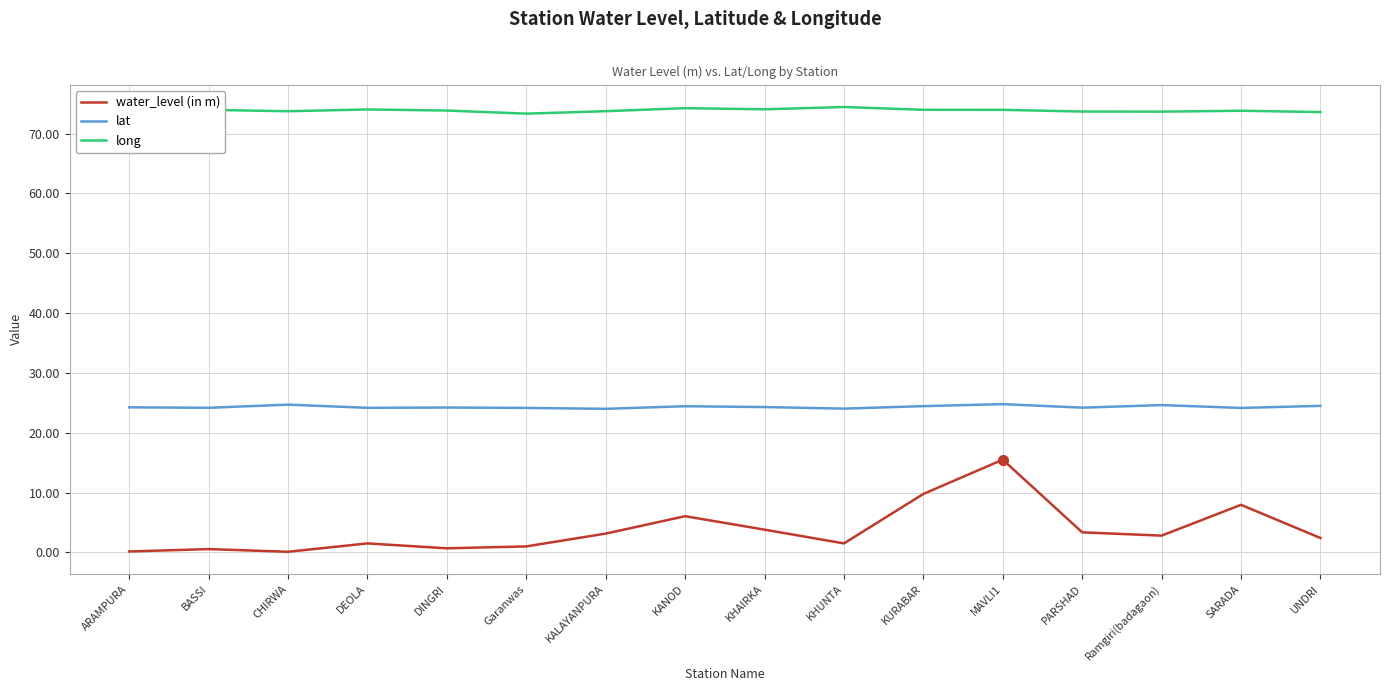

Does the chart display data point markers on the line(s)?

No